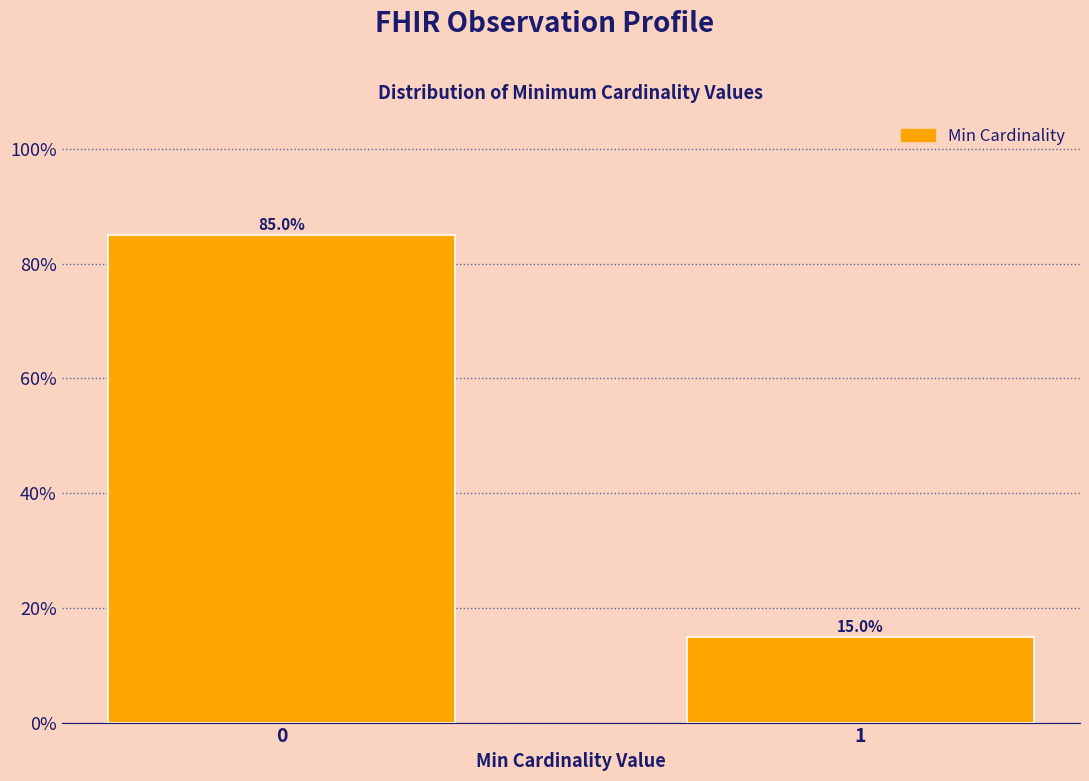

Reading left to right, transcribe all the data shown in this chart.

85	15